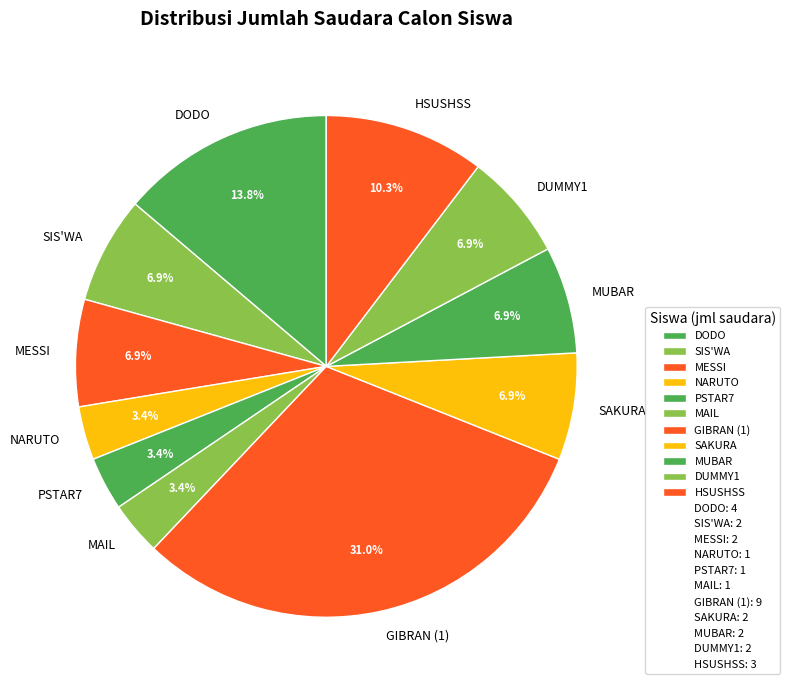

True or false: NARUTO accounts for 13% of the total.

False